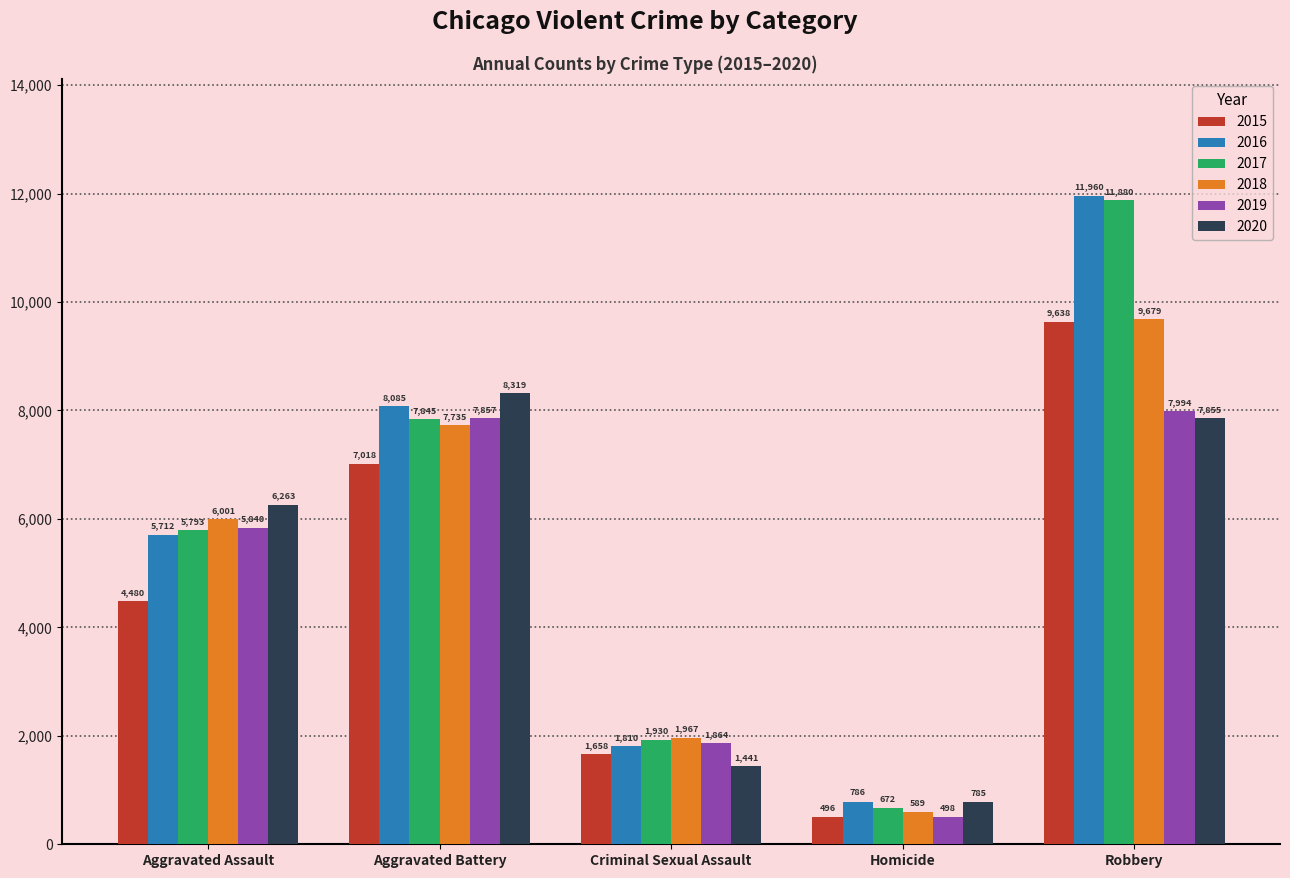

Reading left to right, transcribe all the data shown in this chart.

2015: Aggravated Assault=4480	Aggravated Battery=7018	Criminal Sexual Assault=1658	Homicide=496	Robbery=9638
2016: Aggravated Assault=5712	Aggravated Battery=8085	Criminal Sexual Assault=1810	Homicide=786	Robbery=11960
2017: Aggravated Assault=5793	Aggravated Battery=7845	Criminal Sexual Assault=1930	Homicide=672	Robbery=11880
2018: Aggravated Assault=6001	Aggravated Battery=7735	Criminal Sexual Assault=1967	Homicide=589	Robbery=9679
2019: Aggravated Assault=5840	Aggravated Battery=7857	Criminal Sexual Assault=1864	Homicide=498	Robbery=7994
2020: Aggravated Assault=6263	Aggravated Battery=8319	Criminal Sexual Assault=1441	Homicide=785	Robbery=7855